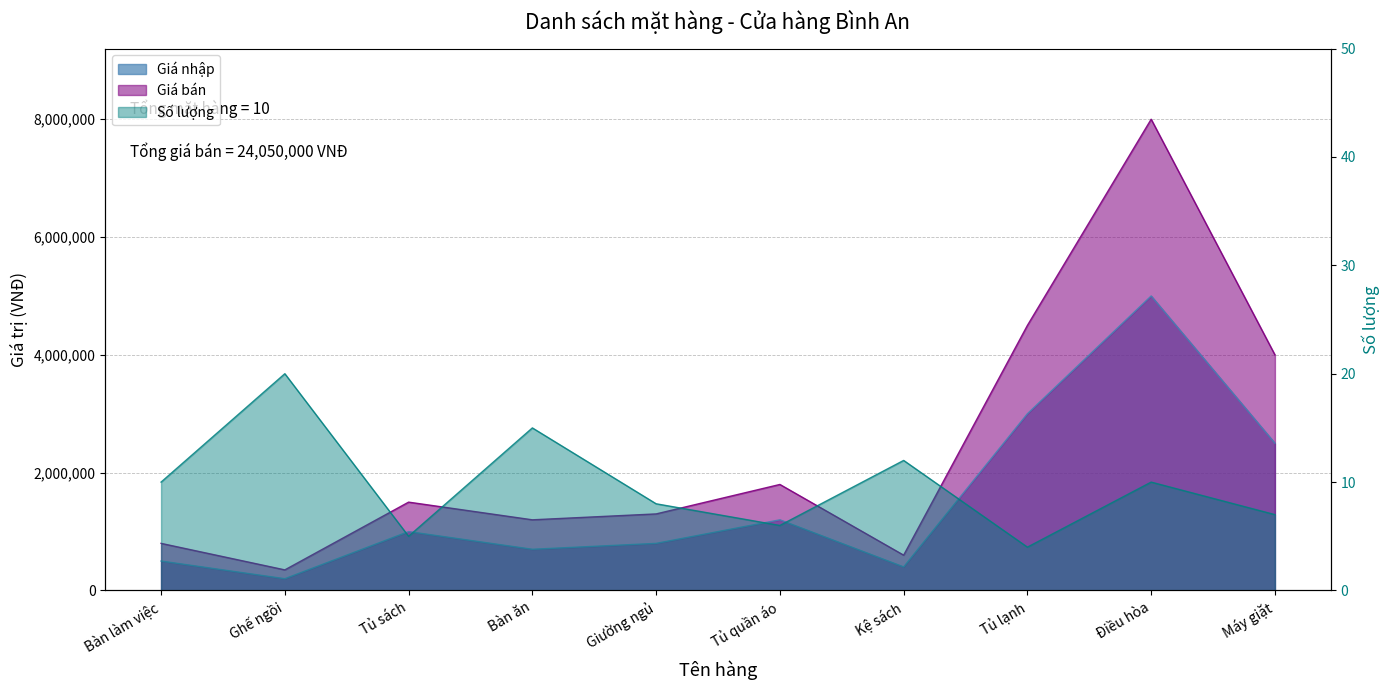

Which has a higher value, Tủ quần áo or Giường ngủ?

Tủ quần áo